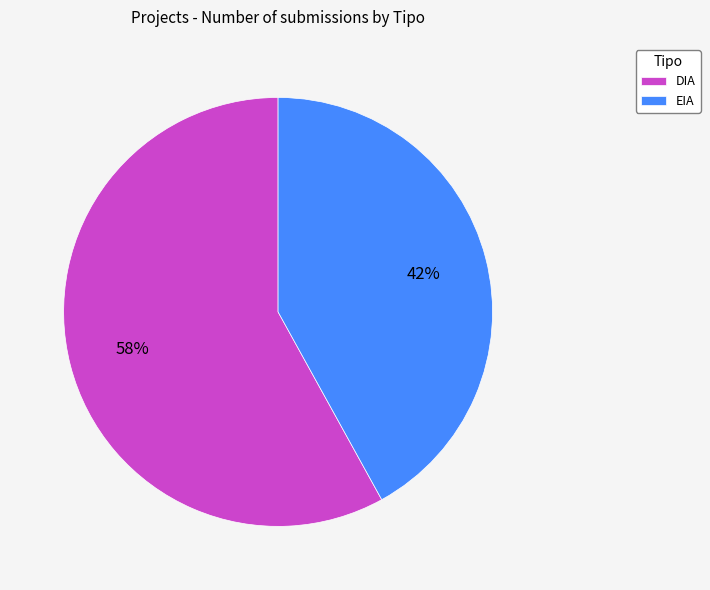

Count the number of slices in the pie.

2